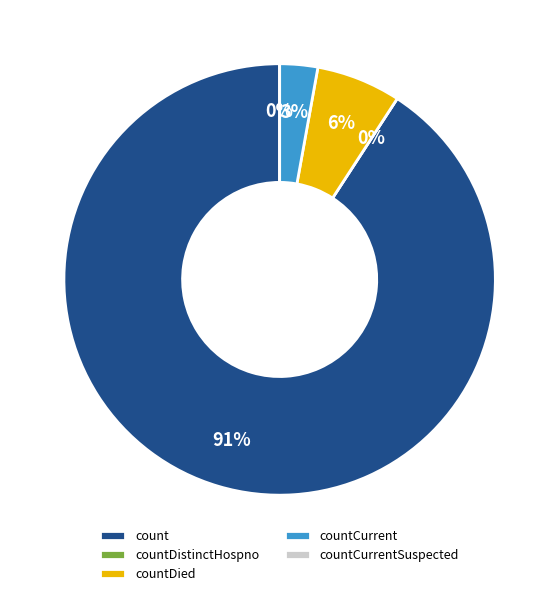

Which slice is the smallest?

countDistinctHospno